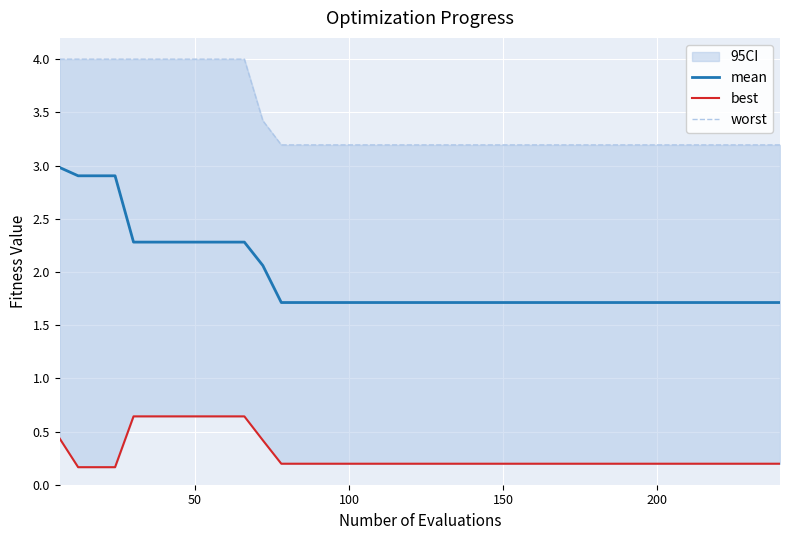

Which series has the largest range (max minus min)?

mean